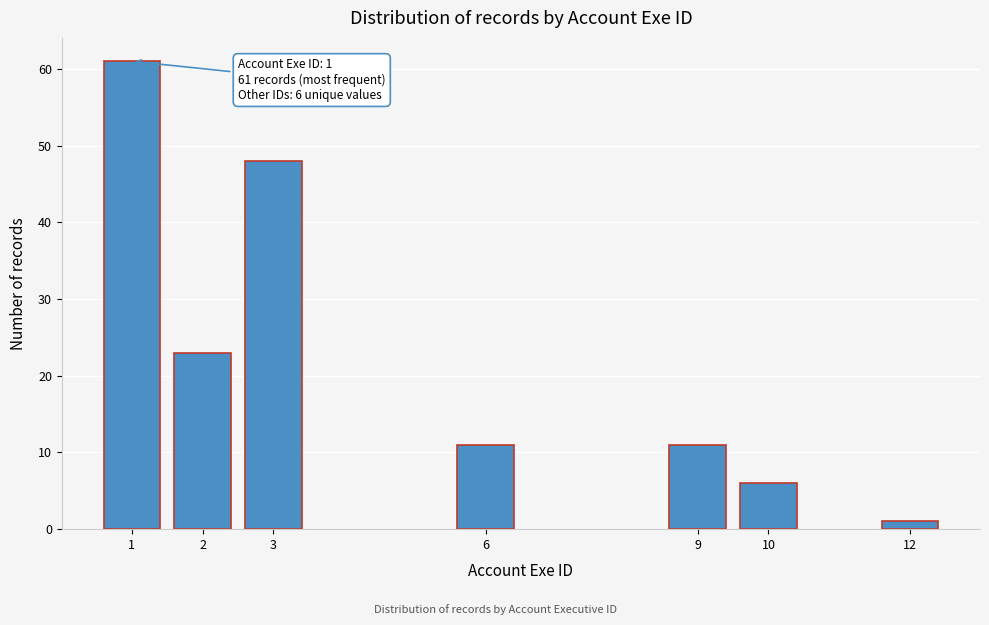

Reading right to left, what are all the values shown in this chart?

1	6	11	11	48	23	61